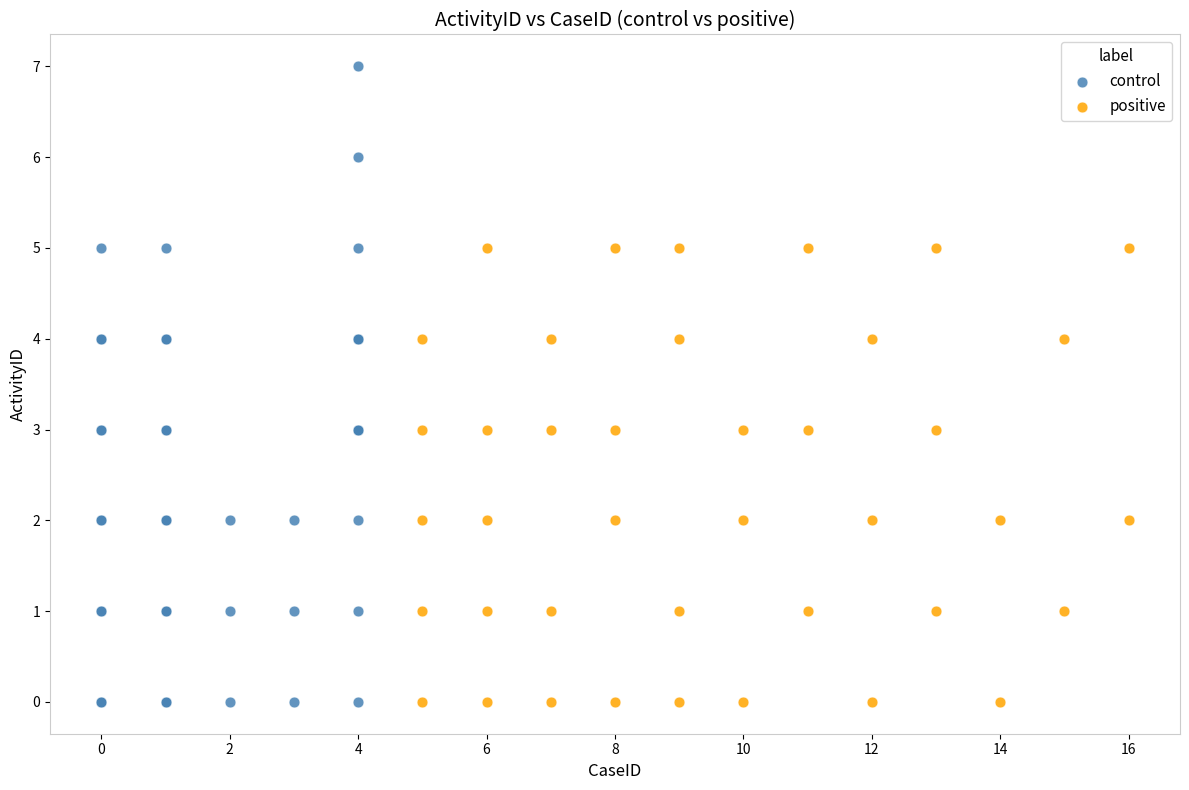

Which series reaches the maximum Y coordinate?

control